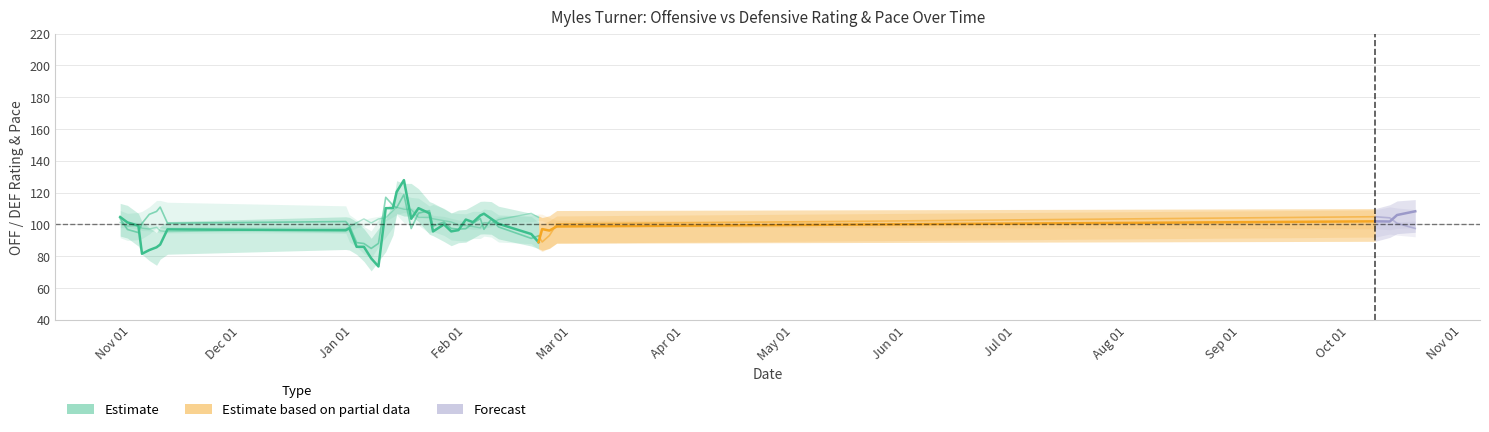

Is the value of DEF_RATING at 30 greater than the value of PACE at 33?

No